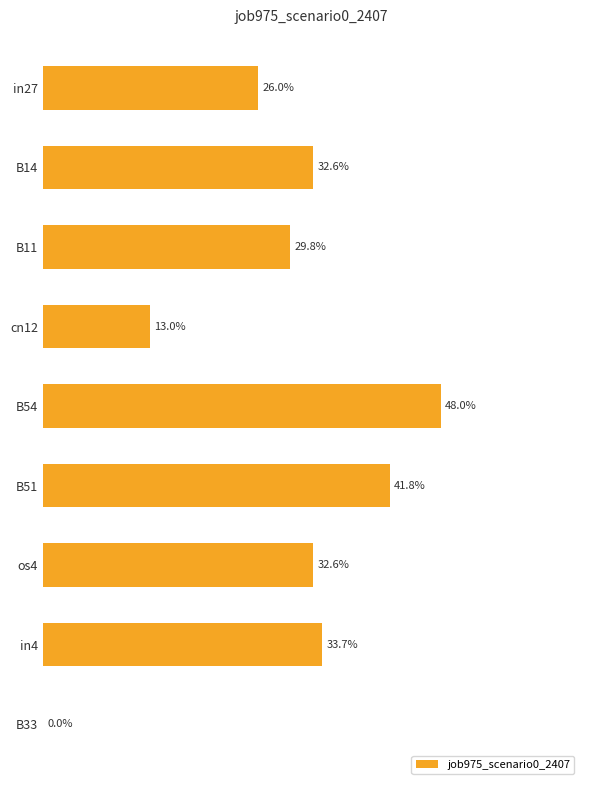

Are the bars horizontal?

Yes